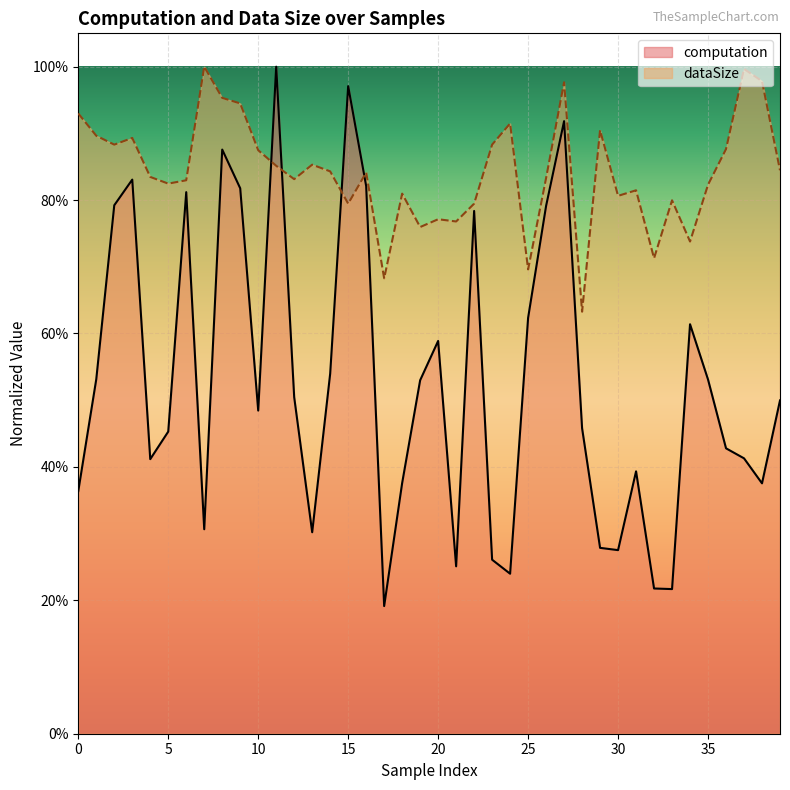

Does the chart display data point markers on the line(s)?

No